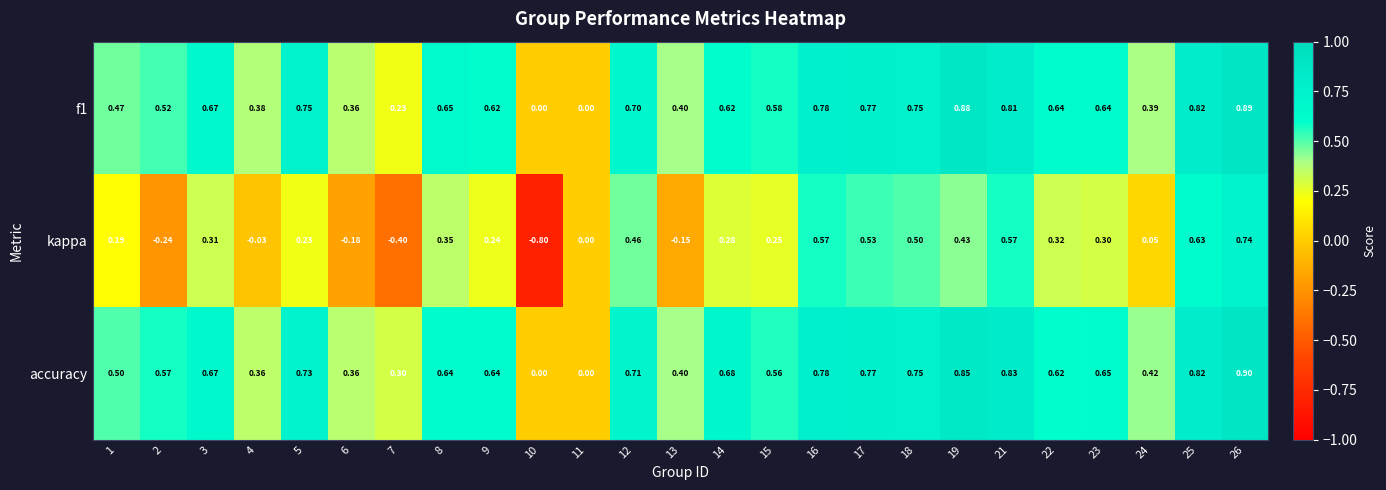

Which series has the largest range (max minus min)?

kappa